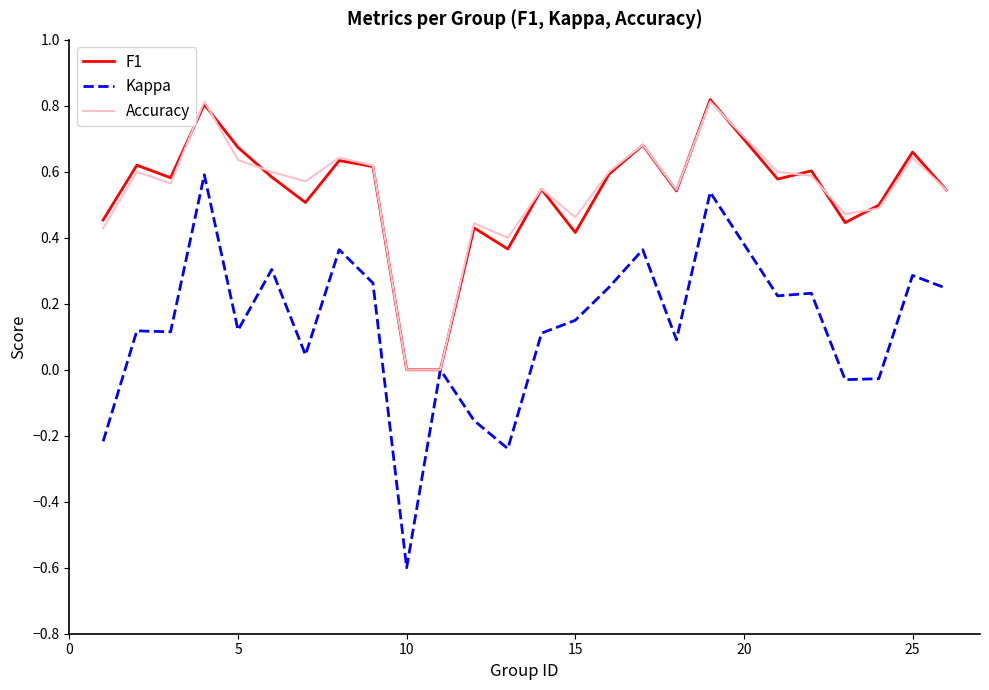

Which series has the largest range (max minus min)?

Kappa